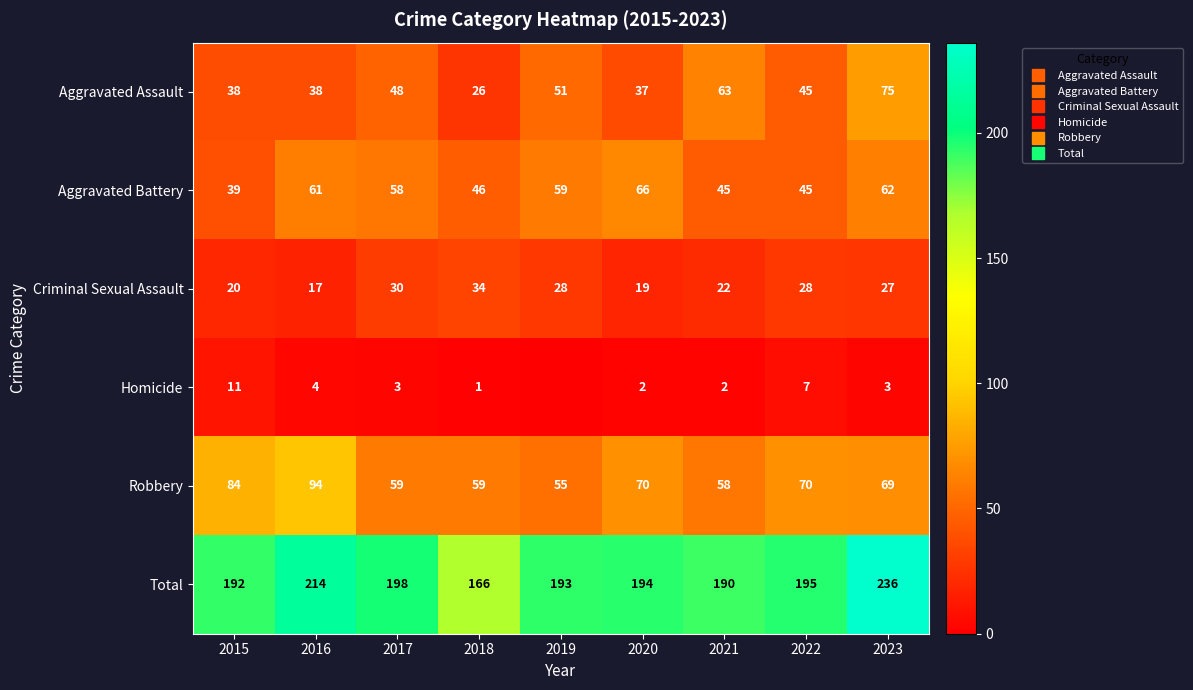

What is the difference between the second highest and minimum values in the Homicide series?

7